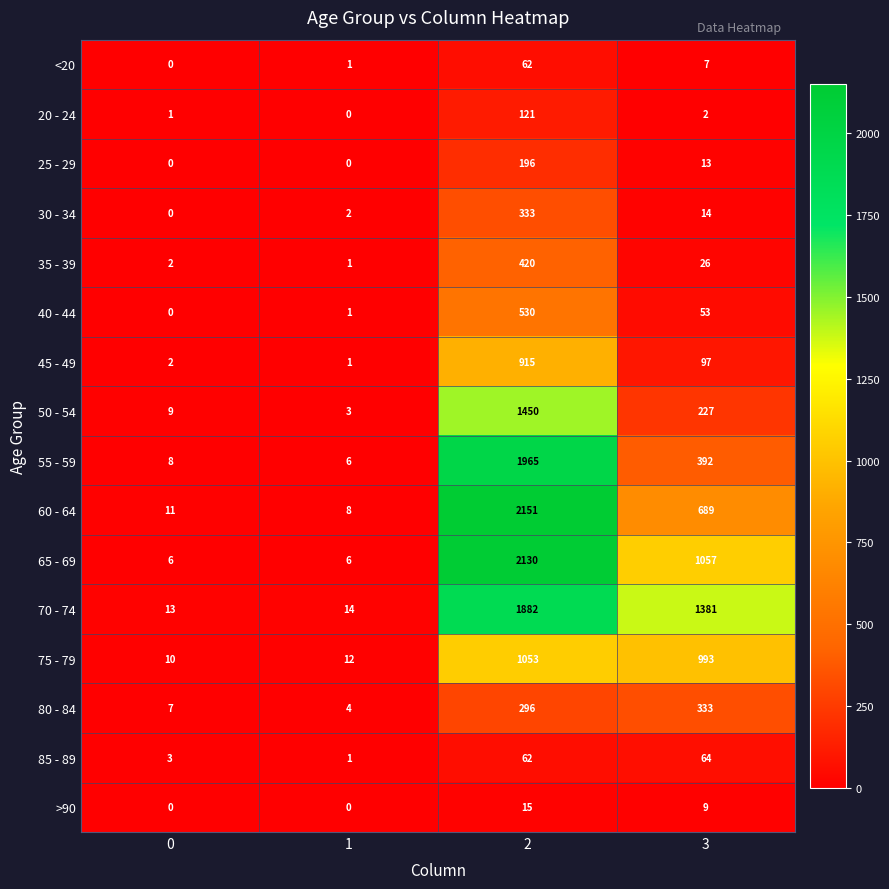

The value of 25 - 29 at 3 is 13. True or false?

True